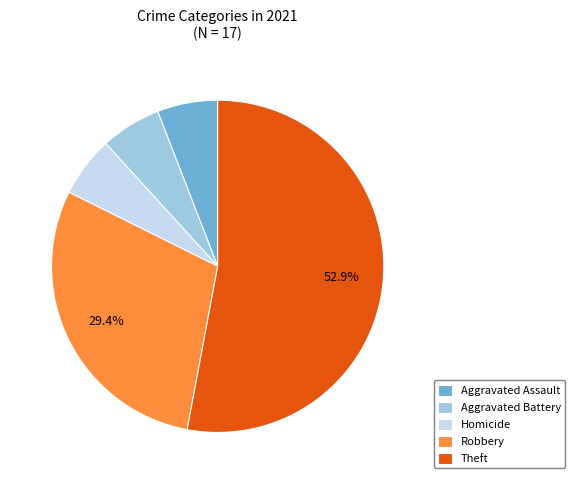

Is Theft the majority of the pie?

Yes